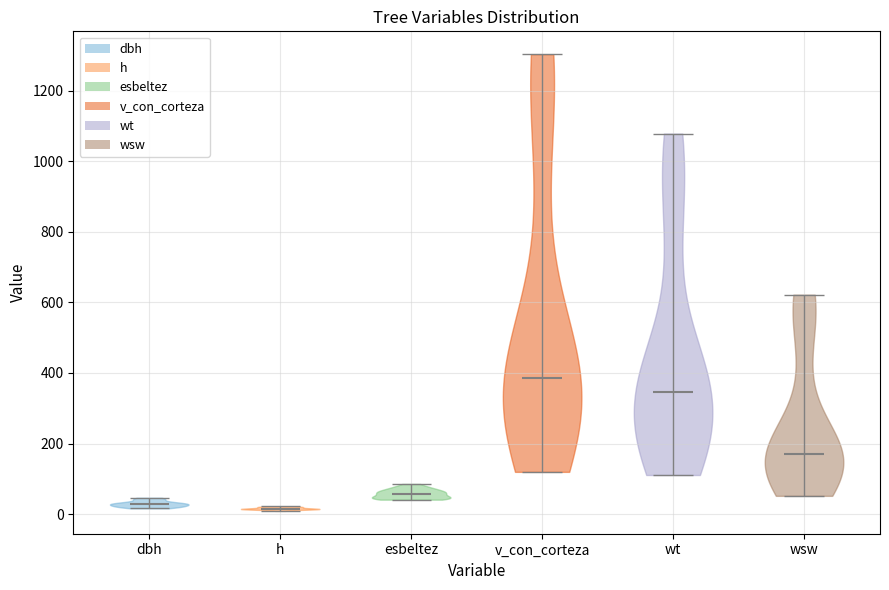

Reading left to right, read every violin against the y-axis: where its median line is, and the lowest and highest points it reaches. The values are not printed on the chart, so give them approximately, as read against the axis.

dbh: median line 20, lowest point 20, highest point 40
h: median line 20, lowest point 0, highest point 20
esbeltez: median line 60, lowest point 40, highest point 80
v_con_corteza: median line 380, lowest point 120, highest point 1300
wt: median line 340, lowest point 120, highest point 1080
wsw: median line 180, lowest point 60, highest point 620